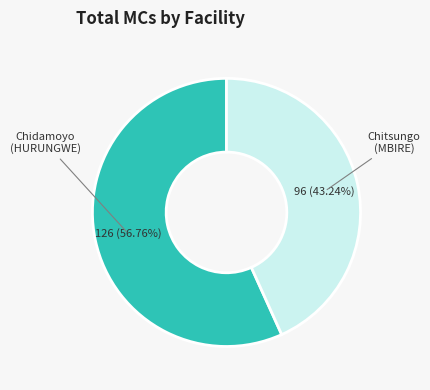

Does any single category account for the majority?

Yes